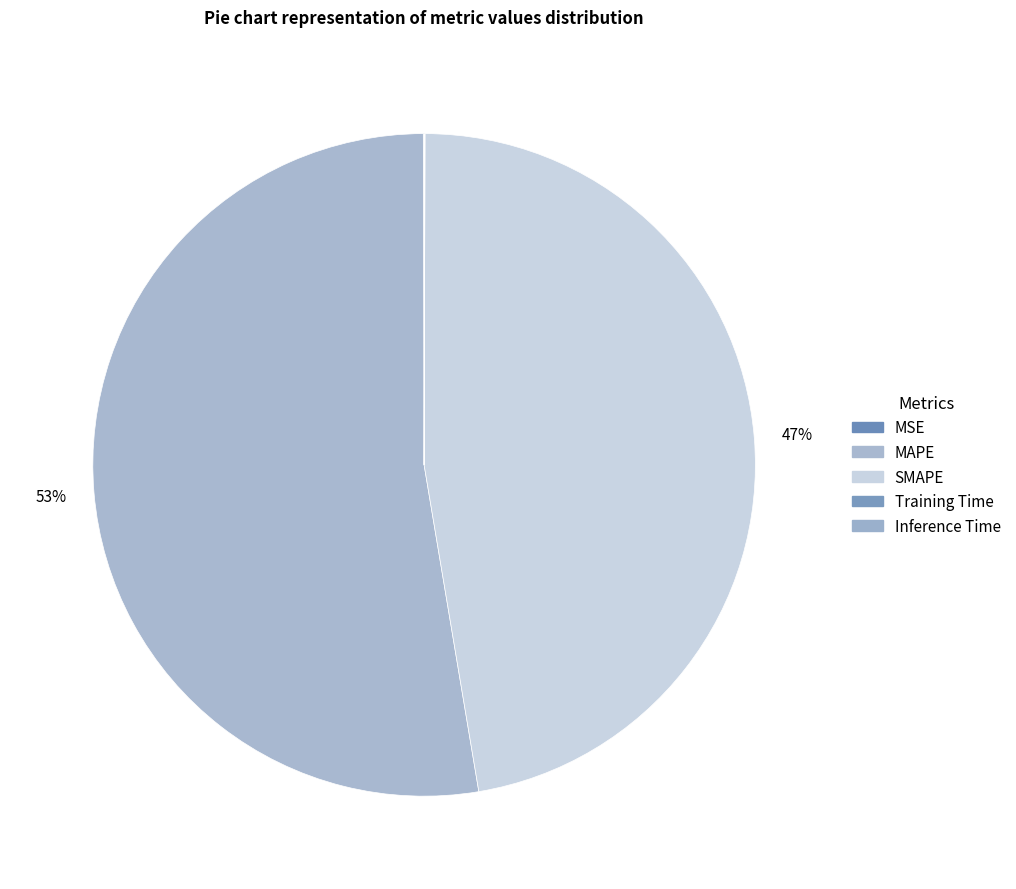

Count the number of slices in the pie.

5